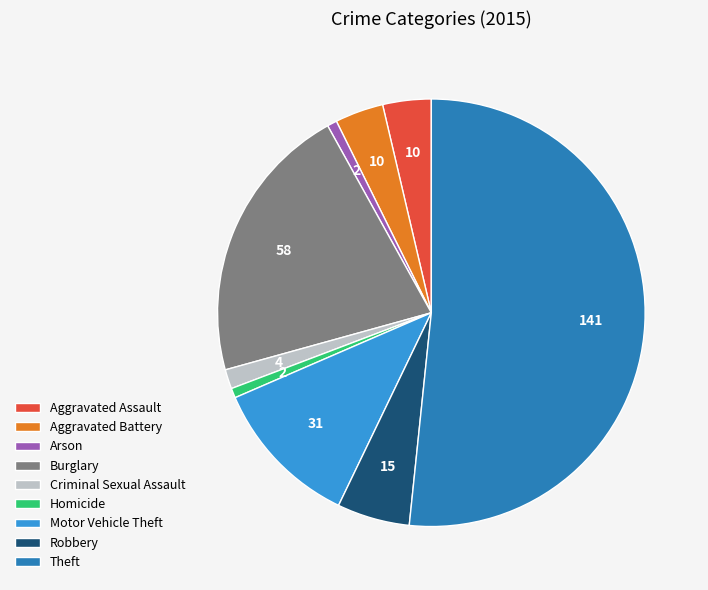

Which has a higher value, Robbery or Burglary?

Burglary